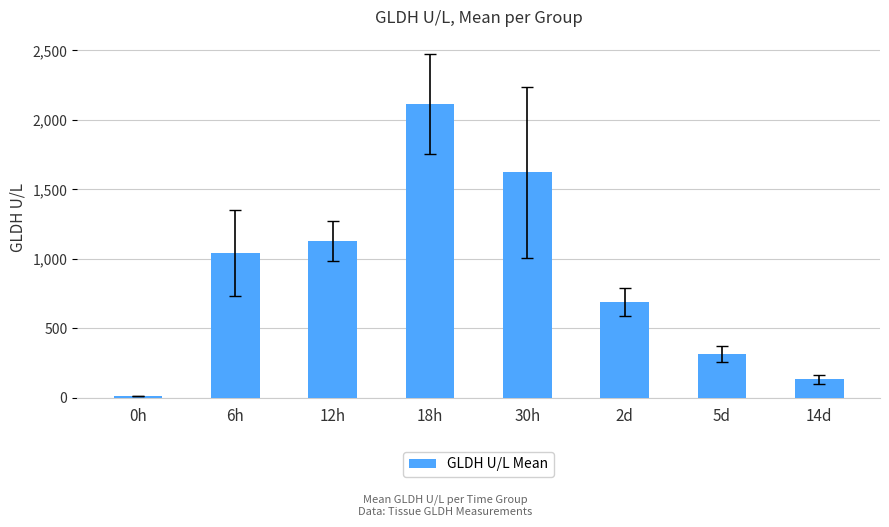

What is the minimum value shown in the chart?

13.0